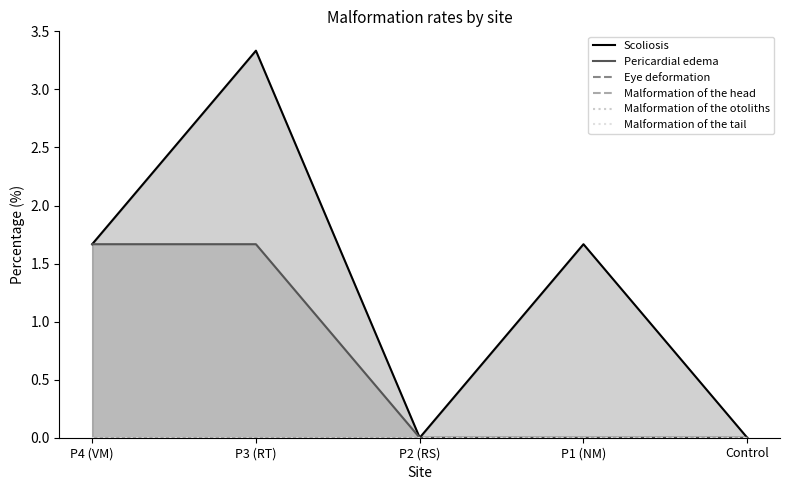

Which label corresponds to the largest value in the chart?

P3 (RT)